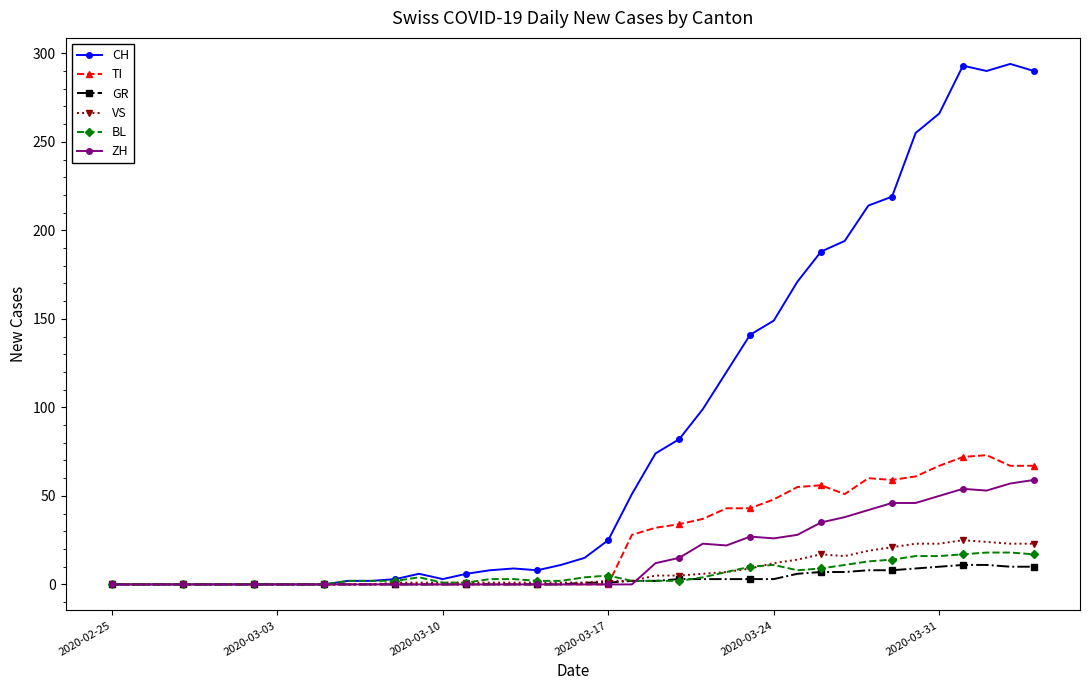

Does the chart have visible grid lines?

No